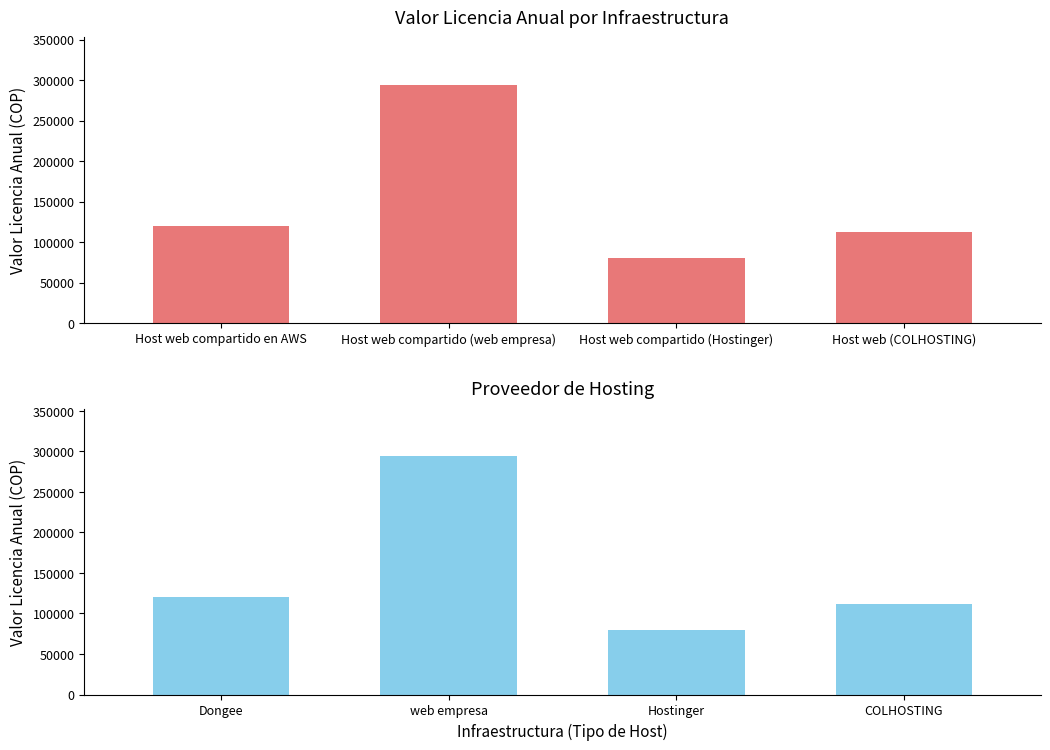

Which label corresponds to the largest value in the chart?

web empresa